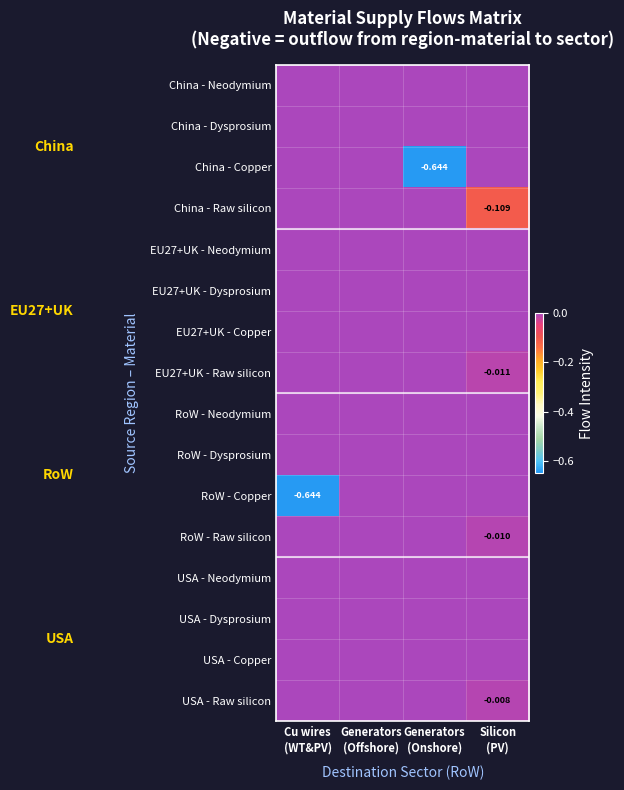

Which category has the highest value in the China - Copper series?

Cu wires (WT&PV)